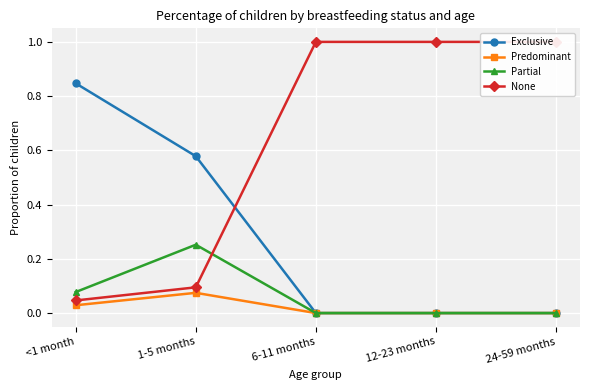

What is the difference between the second highest and second lowest values in the Exclusive series?

0.6